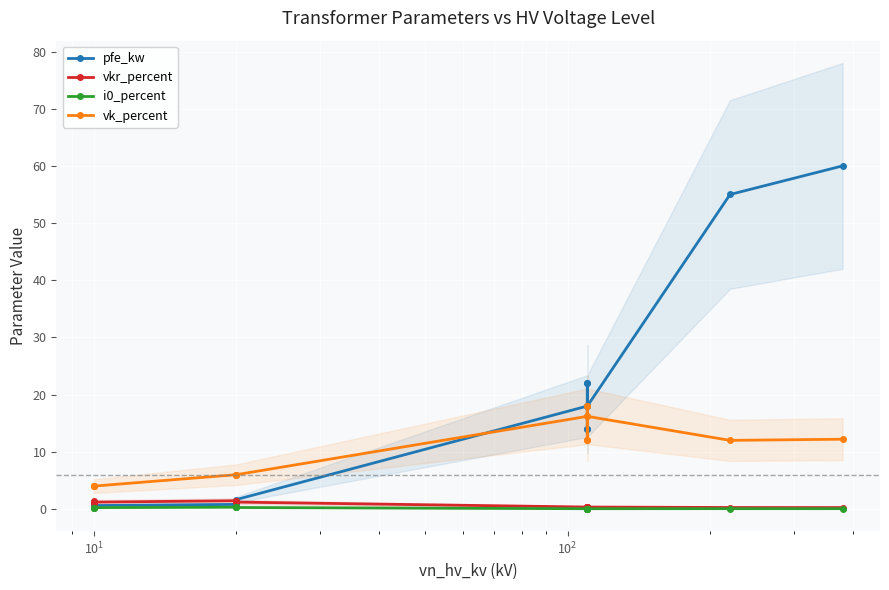

What is the average value of the vkr_percent series?

0.7